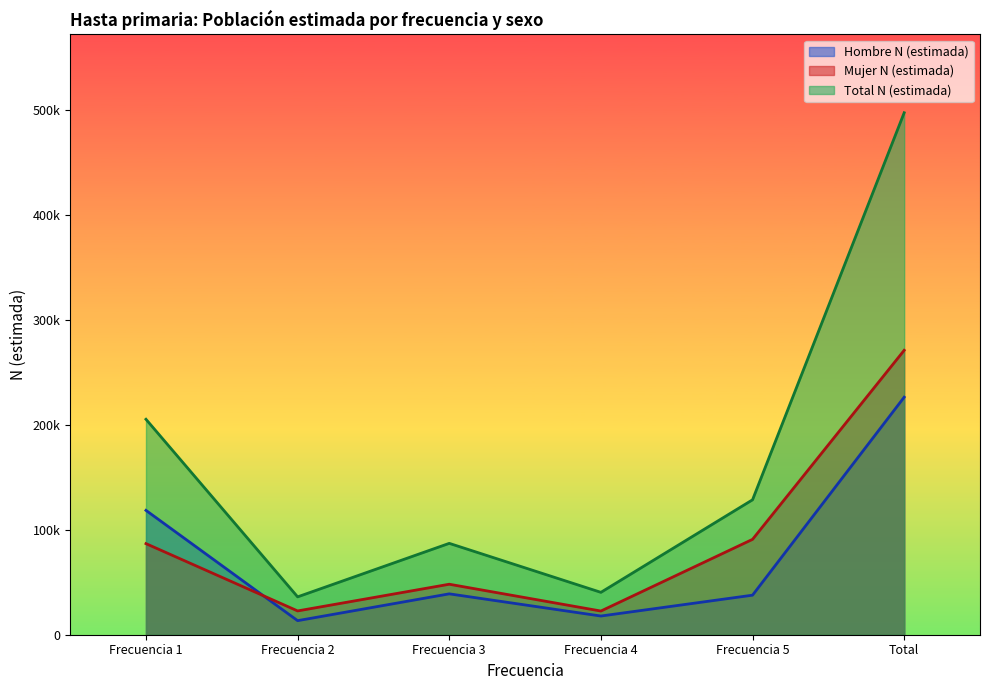

How many categories are shown in the chart?

6